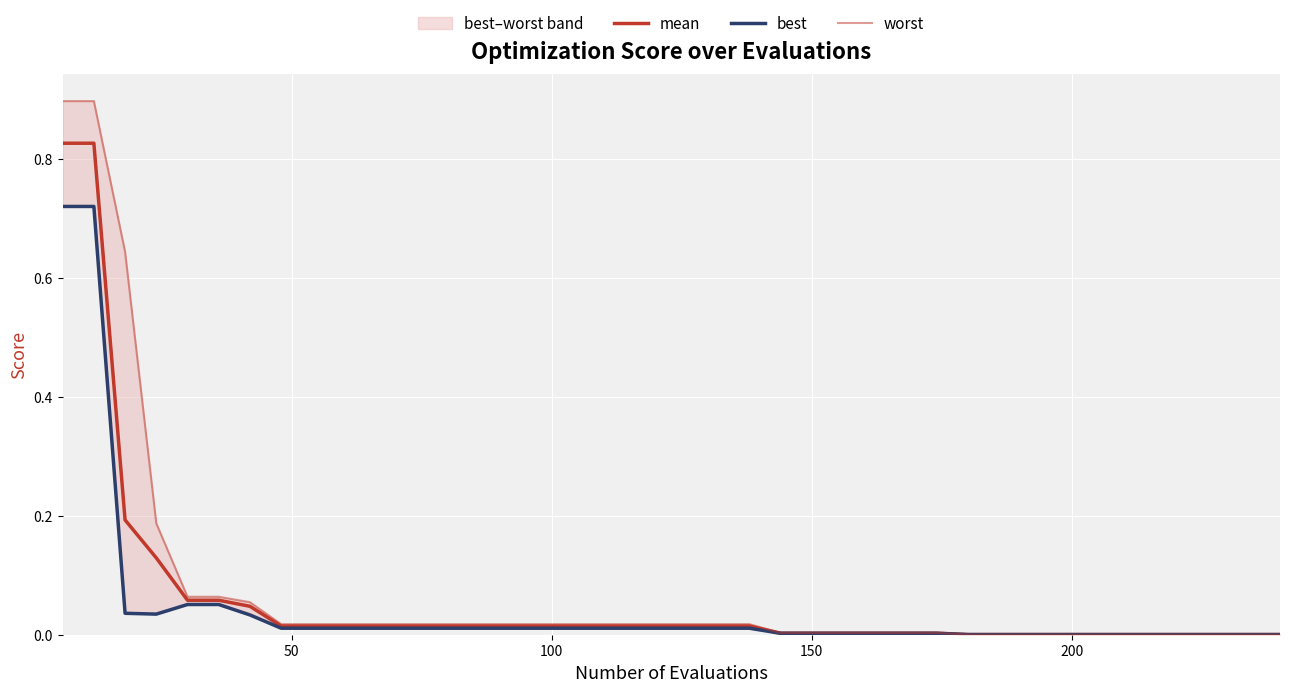

How many lines are shown in the chart?

3